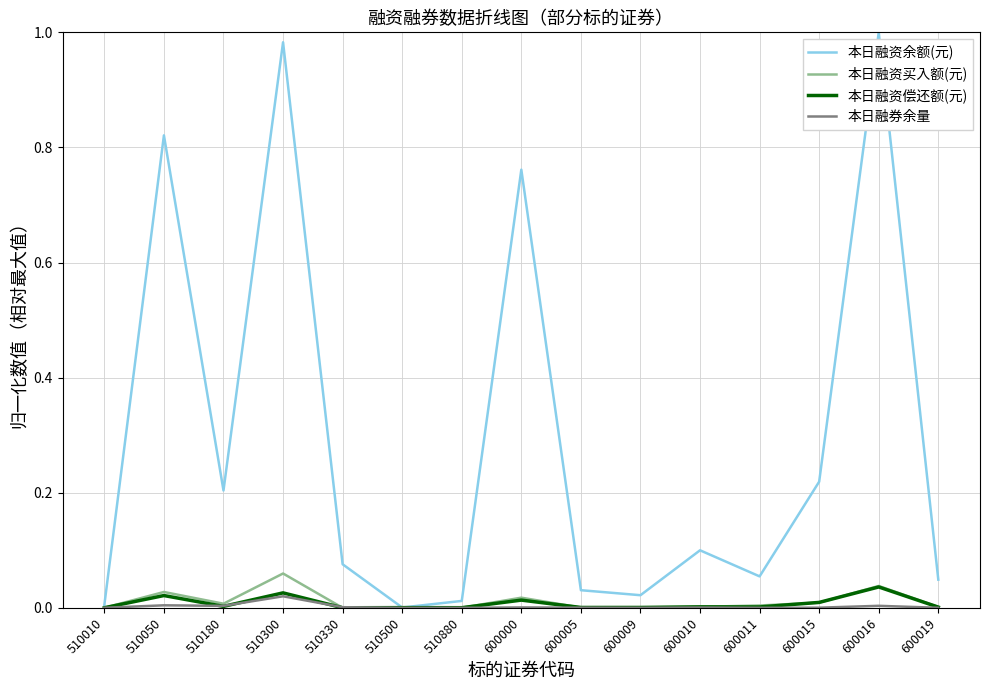

The value of 本日融券余量 at 600016 is 0.0. True or false?

True